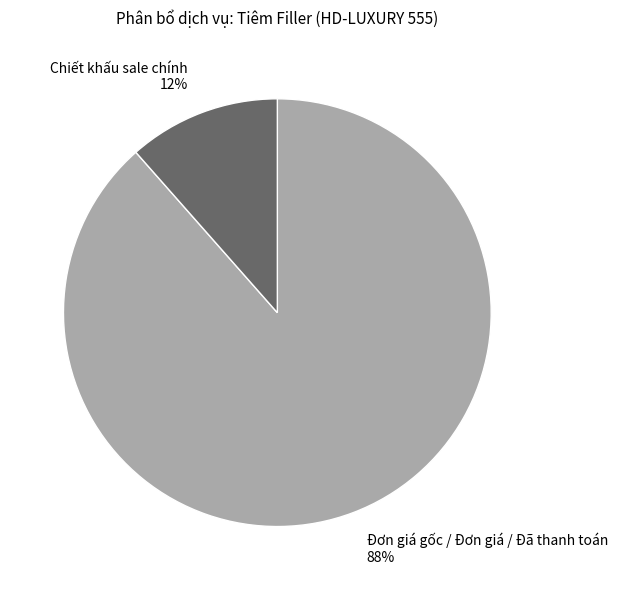

Rank the categories by value from lowest to highest.

Chiết khấu sale chính, Đơn giá gốc / Đơn giá / Đã thanh toán